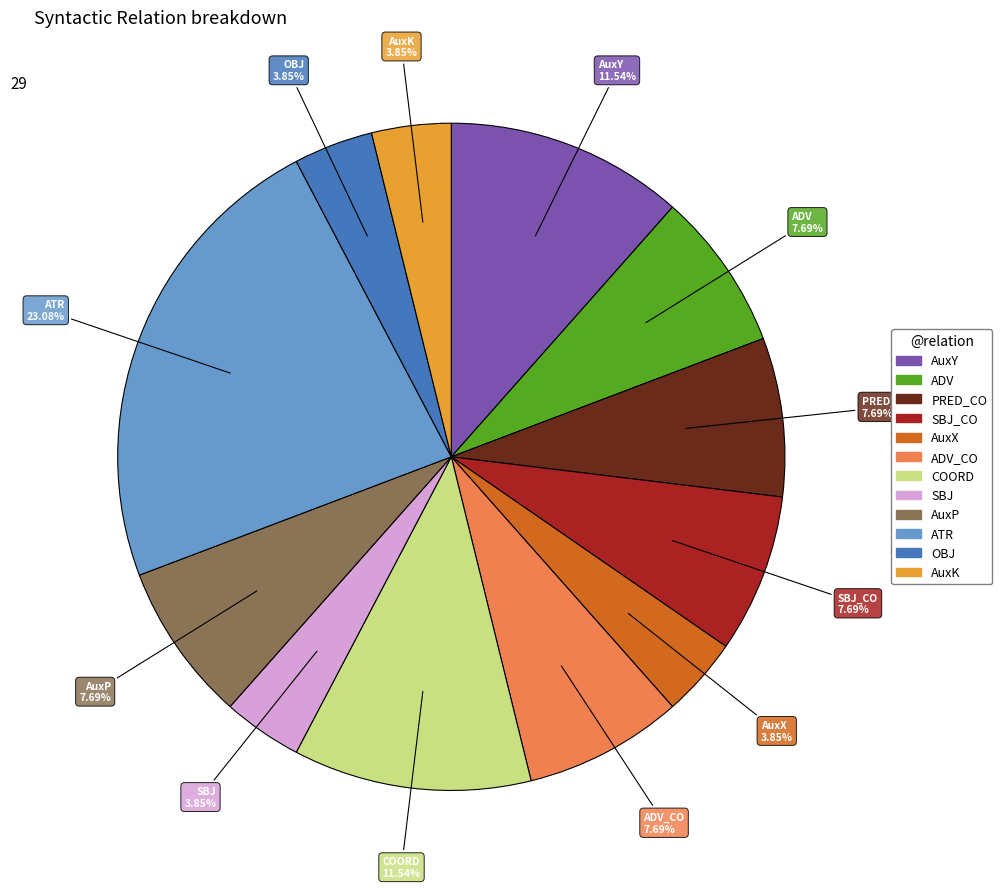

Does any single category account for the majority?

No